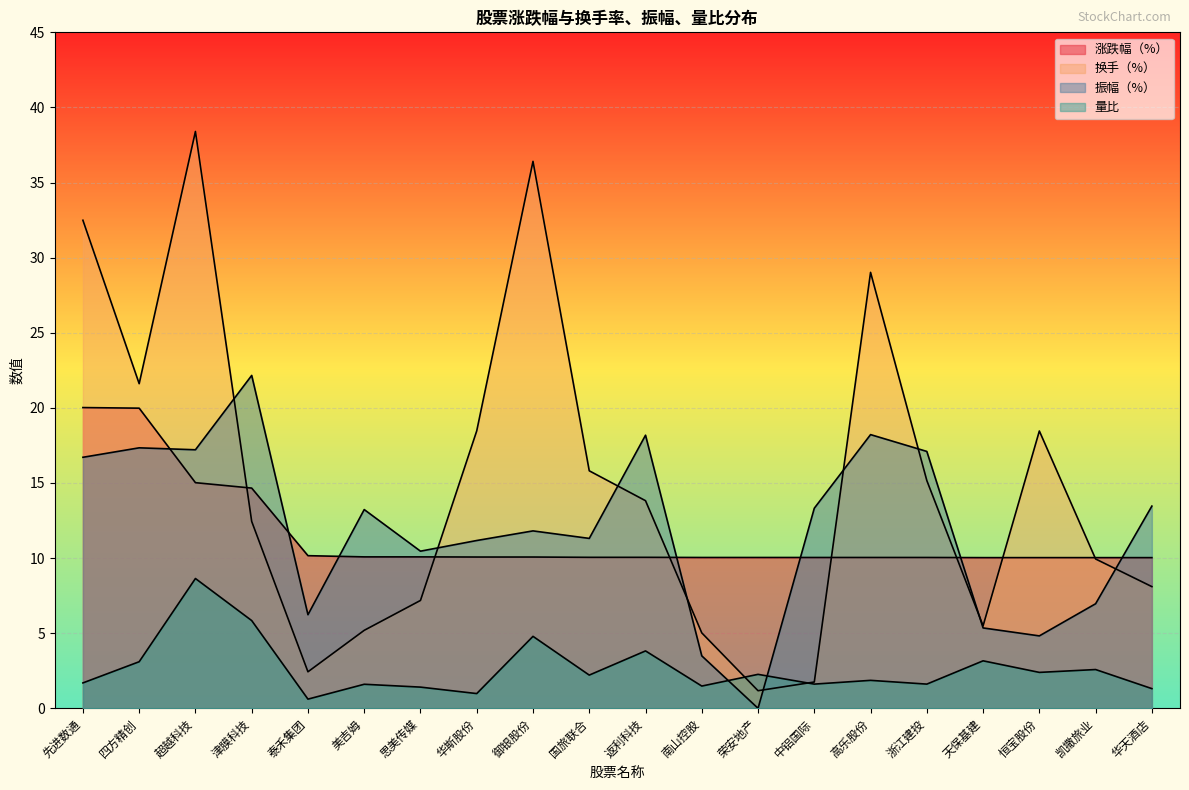

What position from the left is 中铝国际?

14